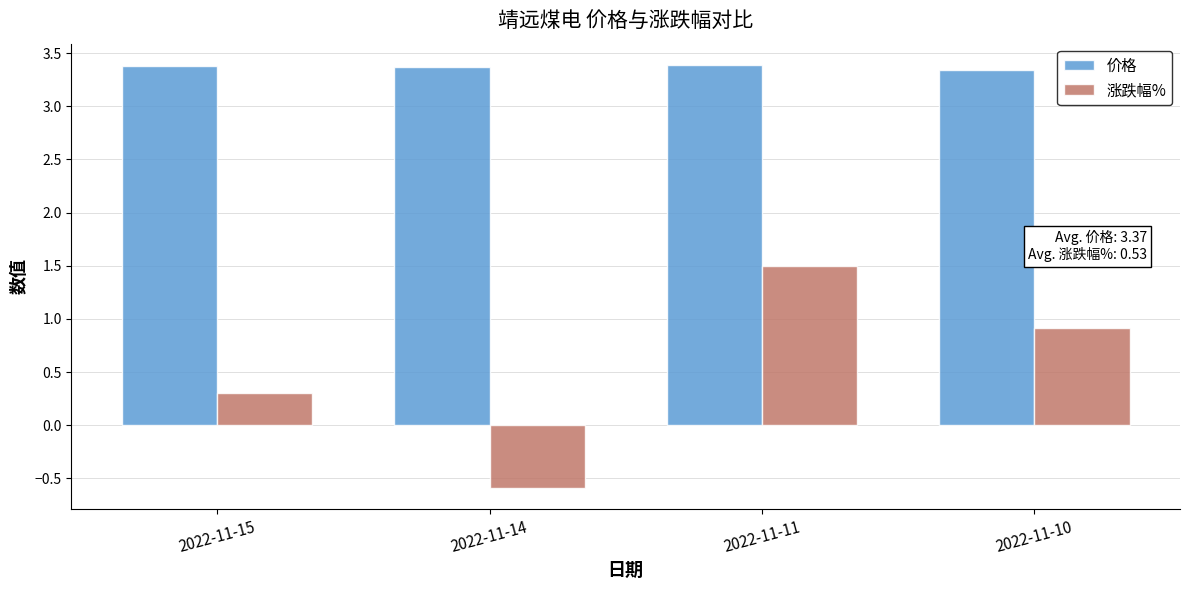

How many bars are there in each group?

2